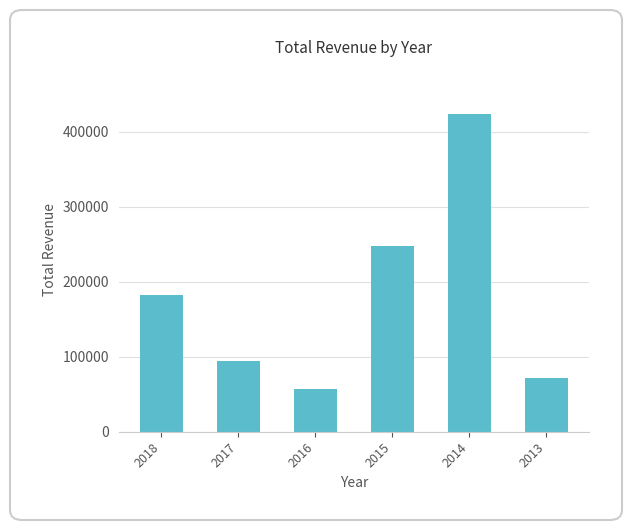

How many data points are less than 182900?

3